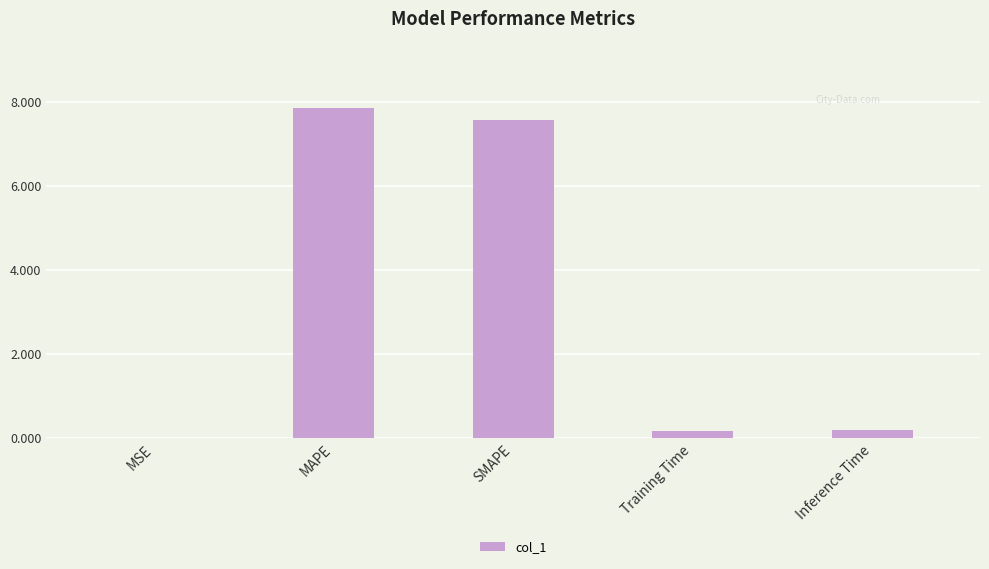

What is the approximate value at Training Time?

0.2